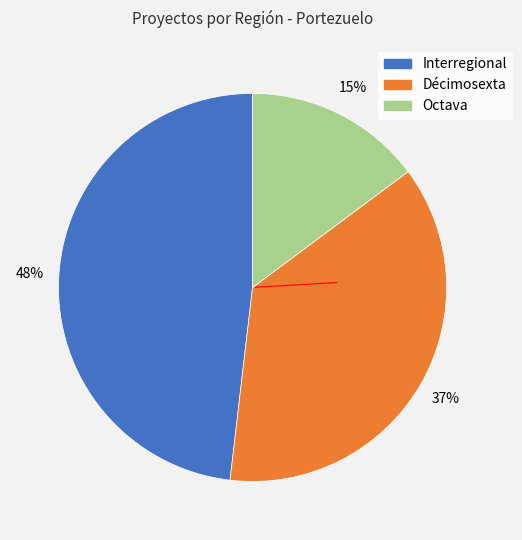

Is the sum of Interregional and Octava greater than half?

Yes